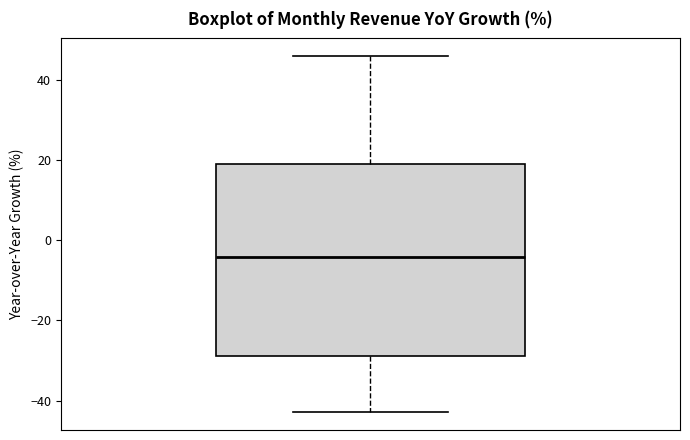

Read this box plot against the y-axis: the position of the median line, the range covered by the box, and the ends of both whiskers. The values are not printed on the chart, so give them approximately, as read against the axis.

median -4, box -28 to 20, whiskers -42 to 46